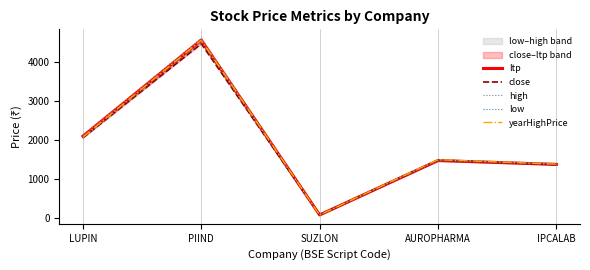

What is the value of the yearHighPrice point at the 3rd from the left?

73.0